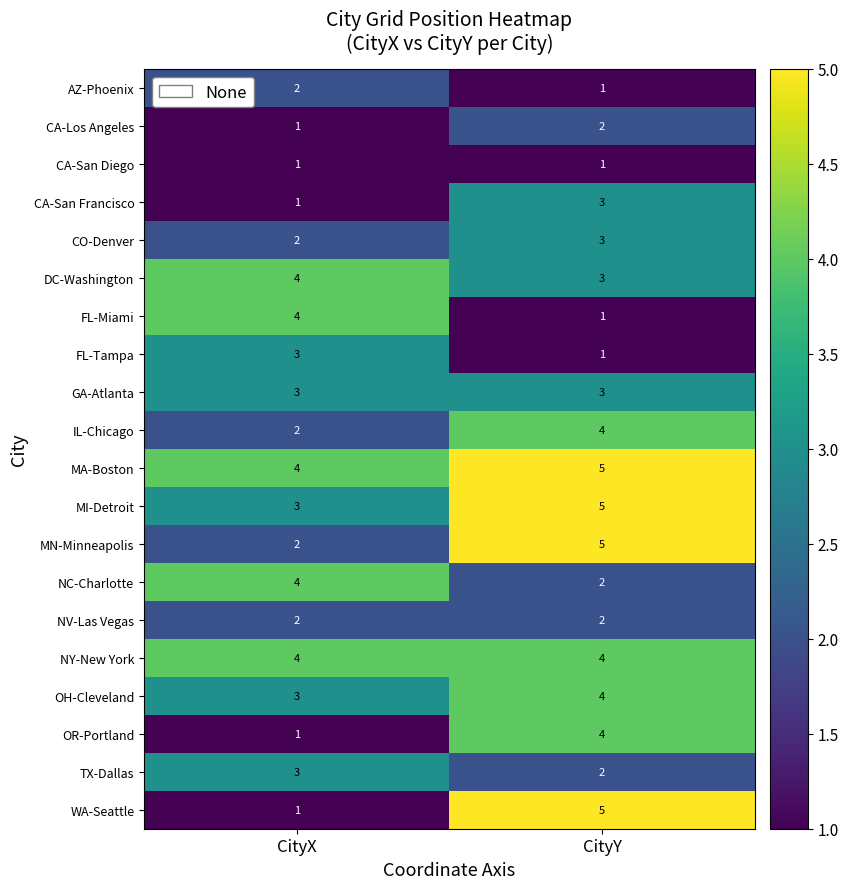

Which series has the largest total across all categories?

MA-Boston